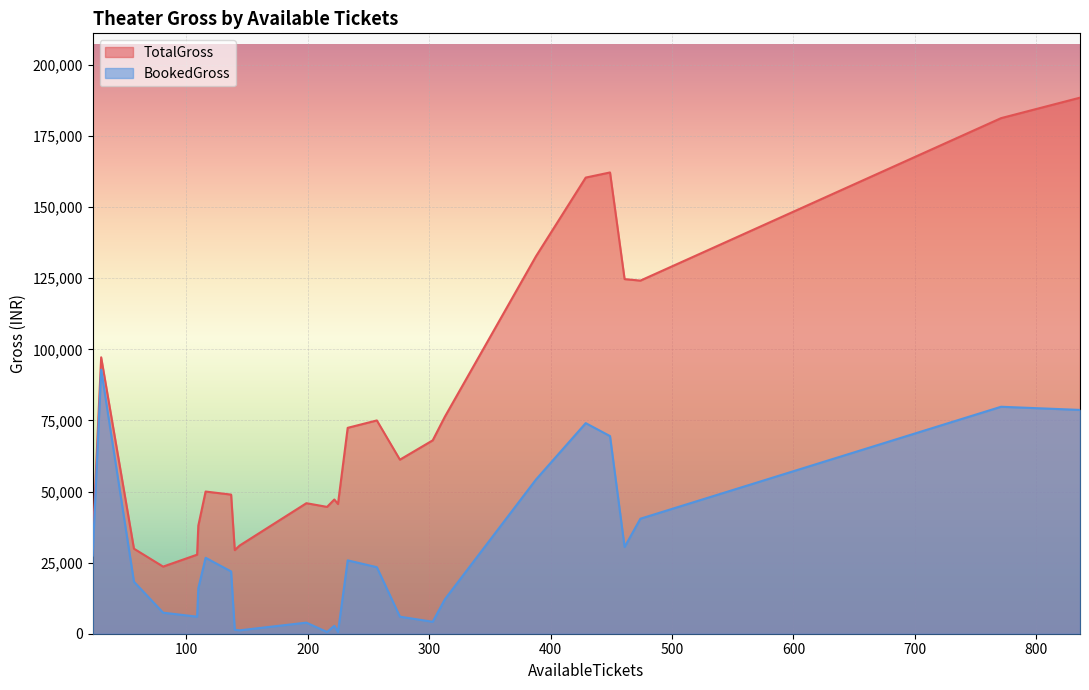

Which series has the largest total across all categories?

TotalGross